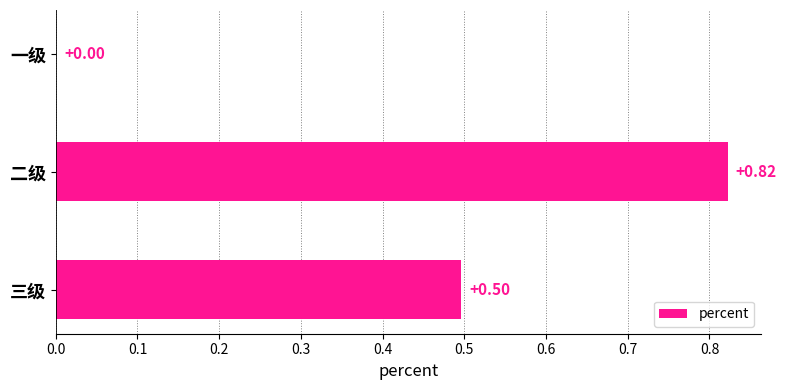

What is the change in value from 一级 to 三级?

+0.5